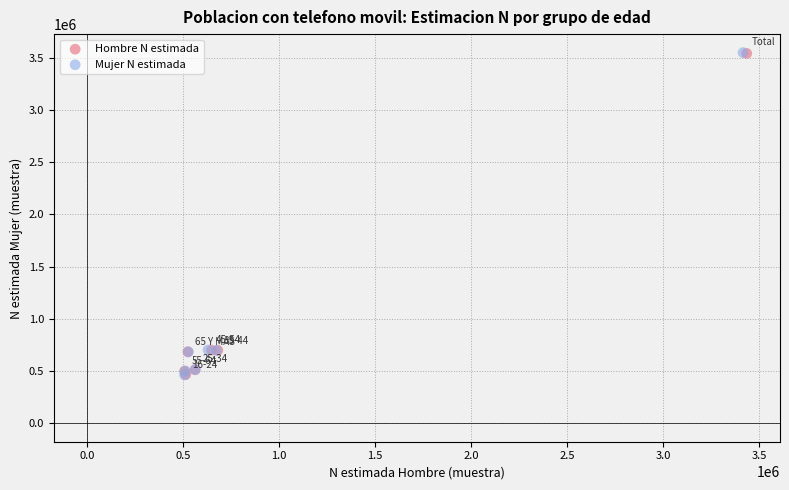

Which series has the widest spread of Y values?

Mujer N estimada